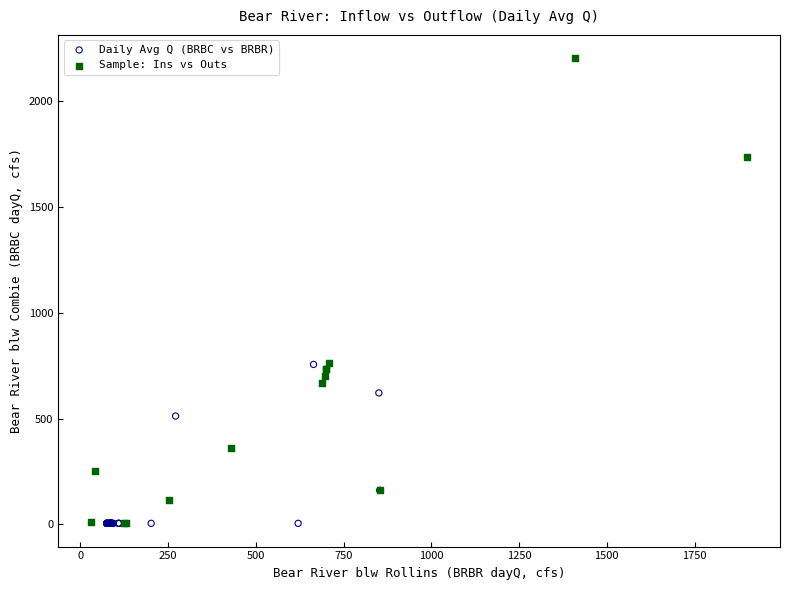

Which series contains the highest Y value?

Sample: Ins vs Outs